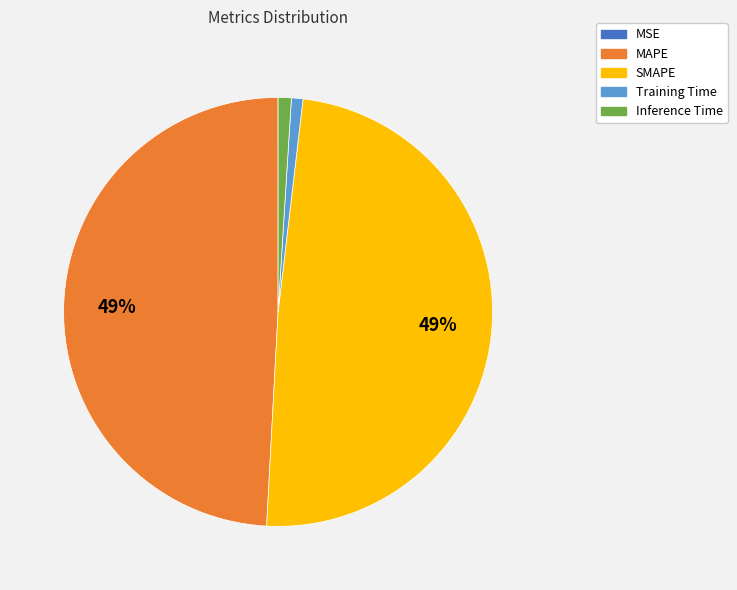

Does Inference Time represent more than half of the total?

No